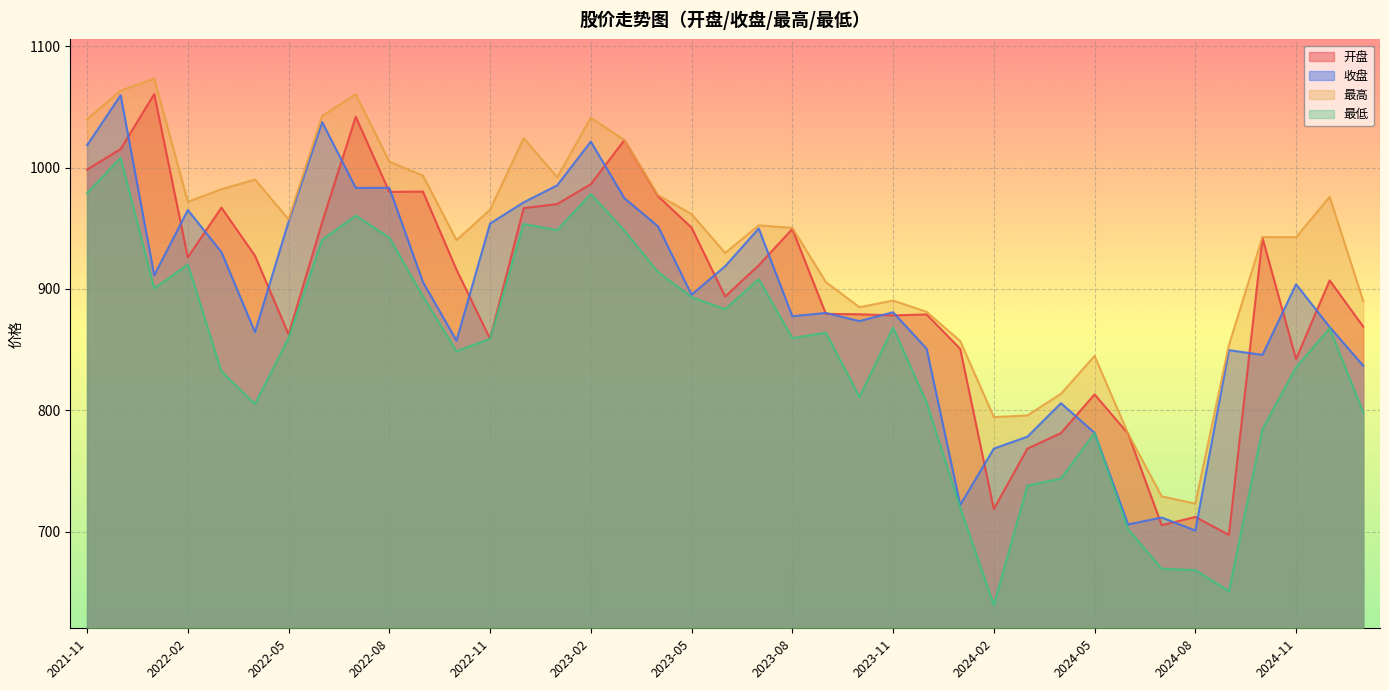

At how many categories does at least one series exceed 876?

30